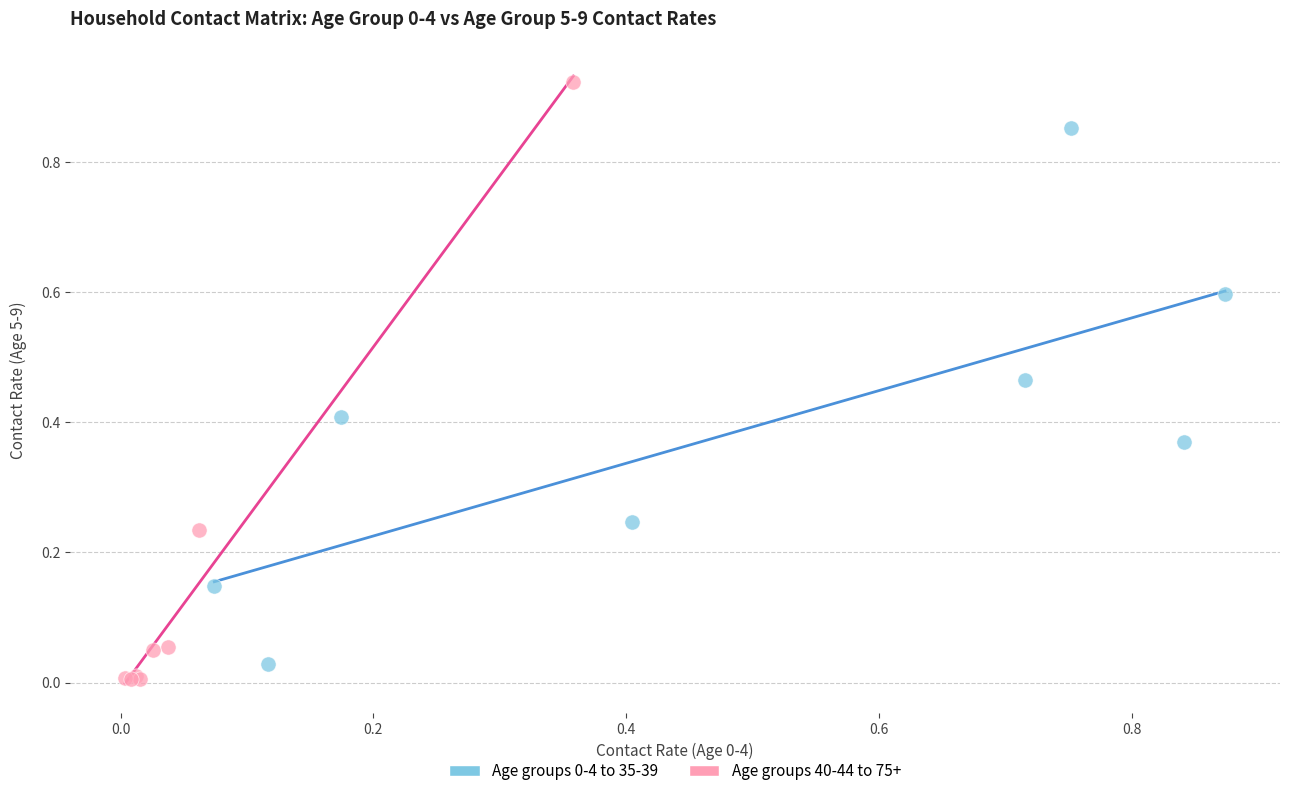

Which series reaches the maximum Y coordinate?

Age groups 40-44 to 75+